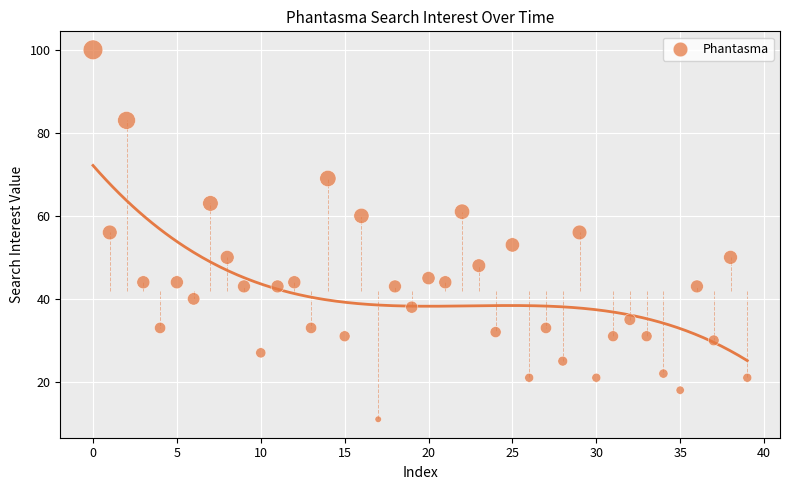

What is the range of Y values (max minus min)?

89